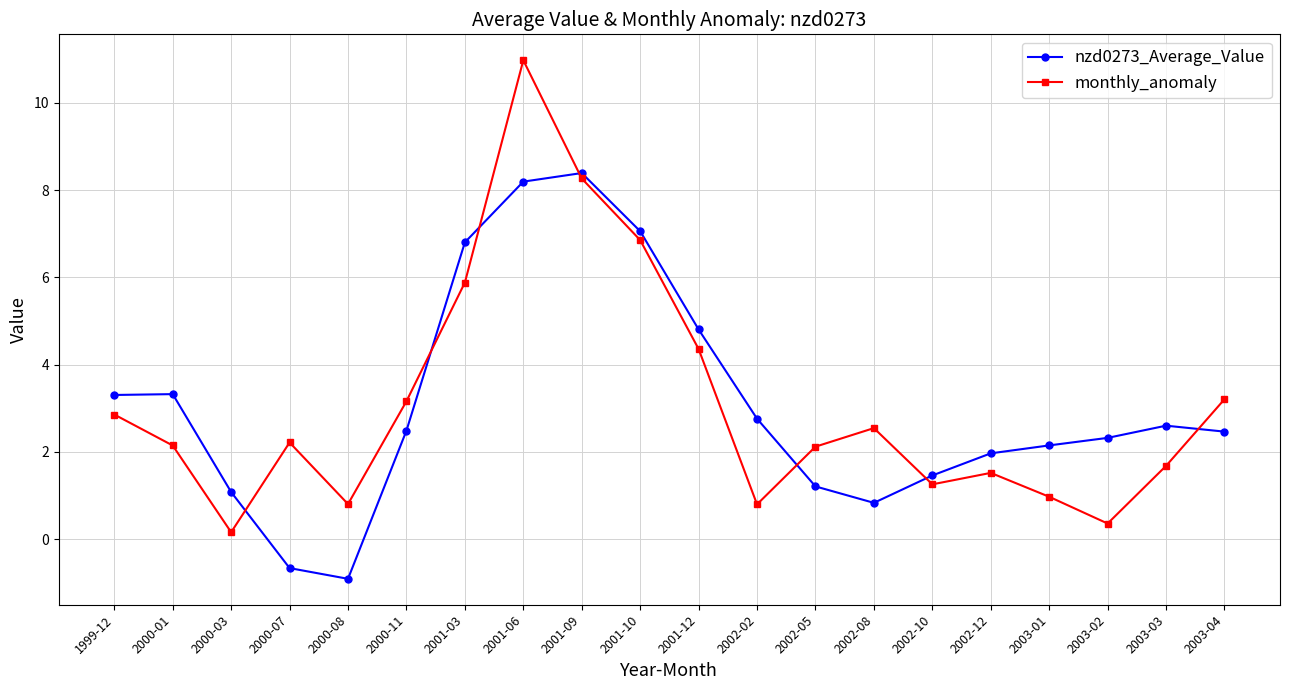

Reading left to right, transcribe all the data shown in this chart.

nzd0273_Average_Value: 1999-12=3.3	2000-01=3.3	2000-03=1.1	2000-07=-0.7	2000-08=-0.9	2000-11=2.5	2001-03=6.8	2001-06=8.2	2001-09=8.4	2001-10=7.1	2001-12=4.8	2002-02=2.8	2002-05=1.2	2002-08=0.8	2002-10=1.5	2002-12=2.0	2003-01=2.1	2003-02=2.3	2003-03=2.6	2003-04=2.5
monthly_anomaly: 1999-12=2.9	2000-01=2.1	2000-03=0.2	2000-07=2.2	2000-08=0.8	2000-11=3.2	2001-03=5.9	2001-06=11.0	2001-09=8.3	2001-10=6.9	2001-12=4.4	2002-02=0.8	2002-05=2.1	2002-08=2.5	2002-10=1.3	2002-12=1.5	2003-01=1.0	2003-02=0.4	2003-03=1.7	2003-04=3.2